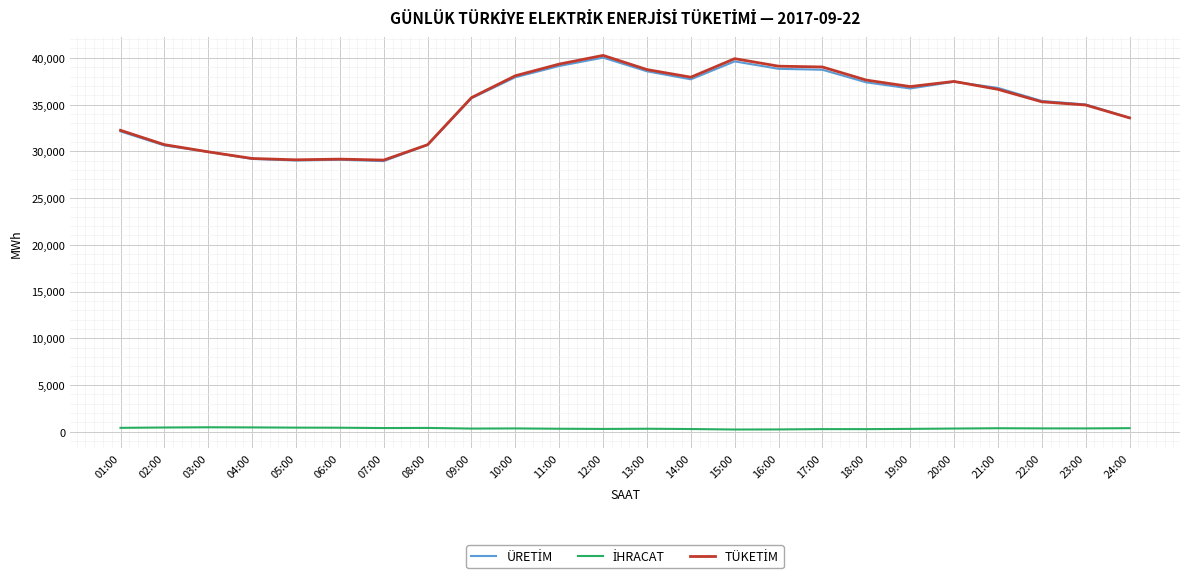

What is the maximum value shown in the chart?

40259.8